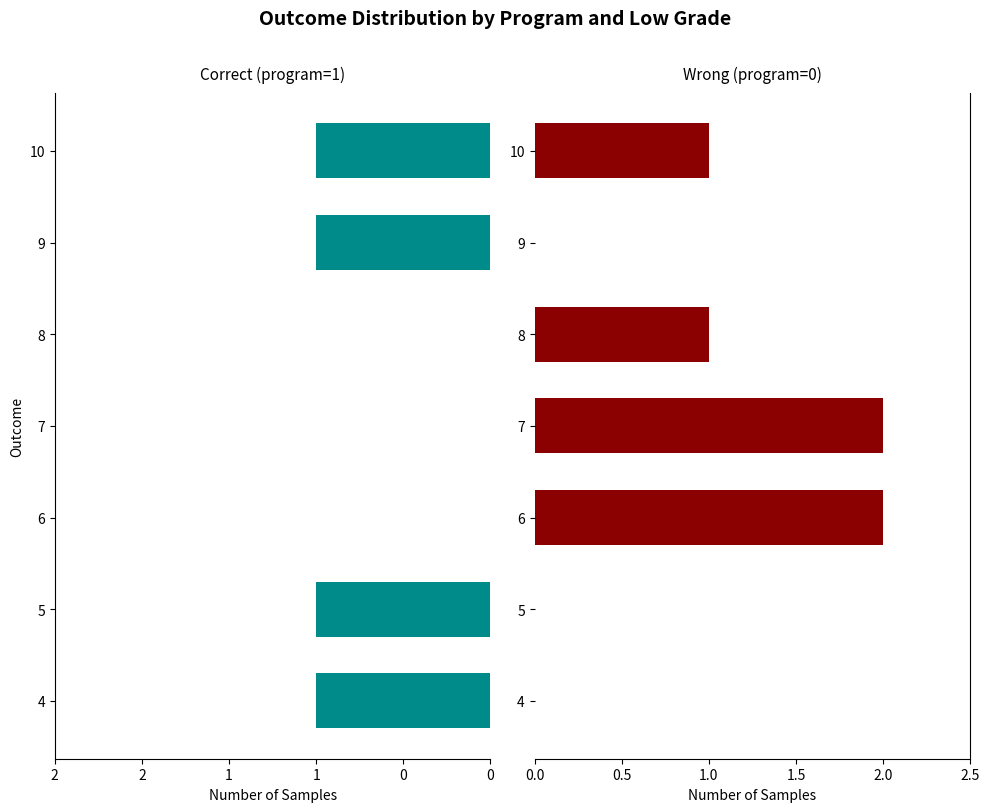

What is the sum of all program=0 values?

6